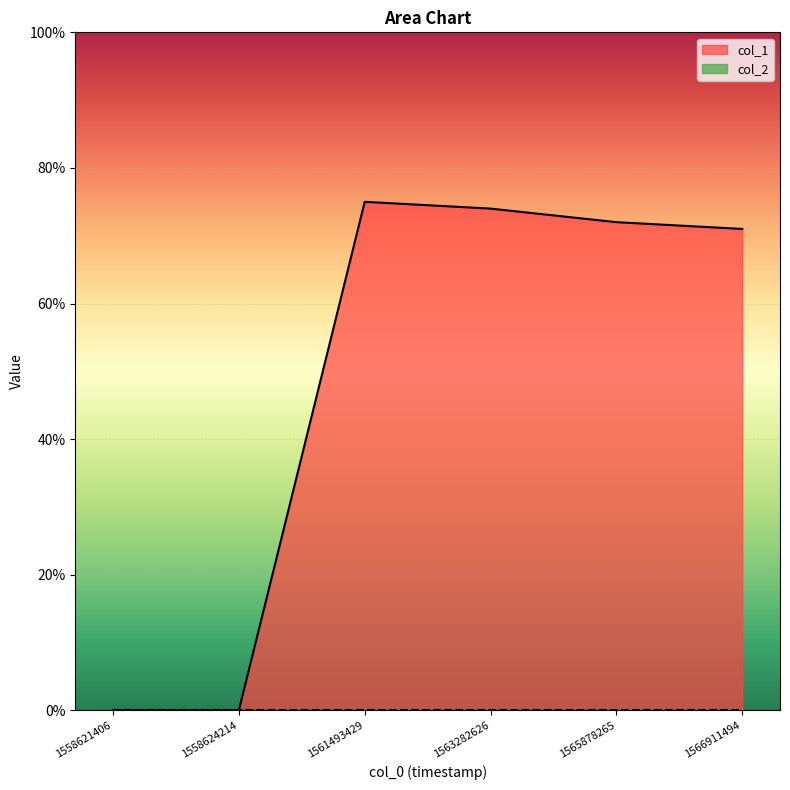

What is the change in value from 1563282626 to 1565878265?

-2